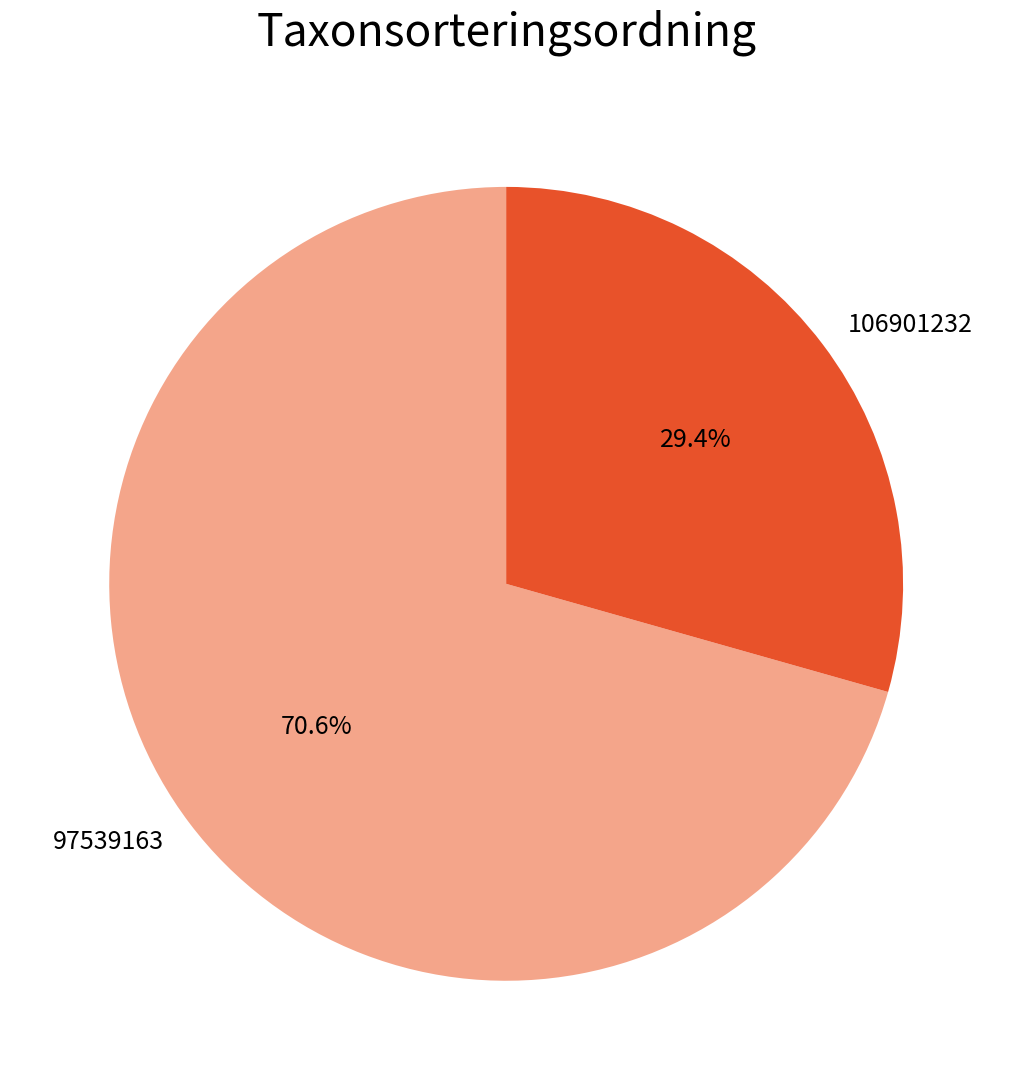

How many slices are in this pie chart?

2